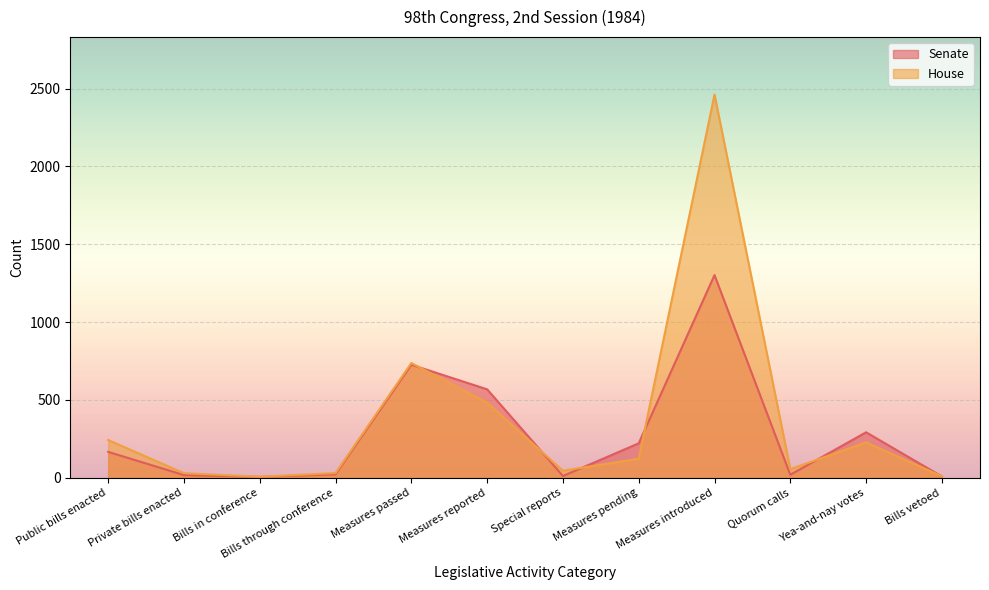

How many times do Senate and House cross each other?

6